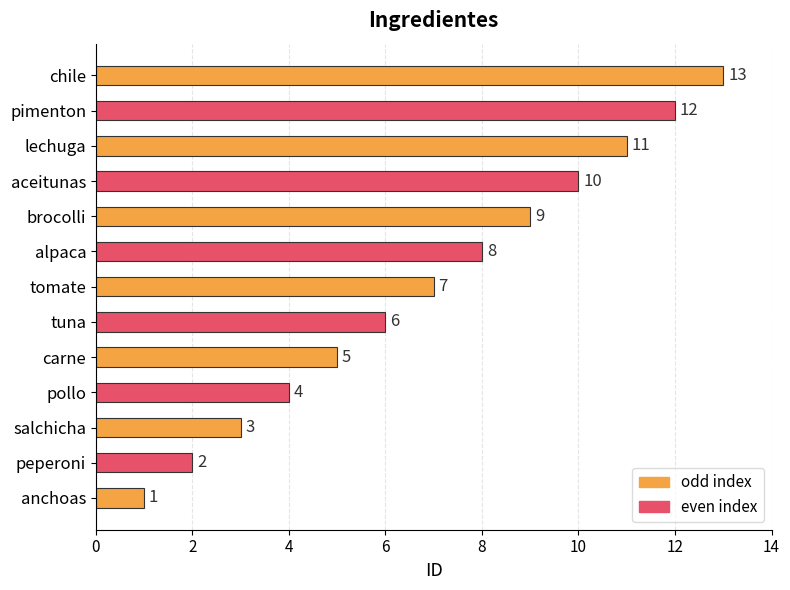

Count the number of data series in this chart.

1